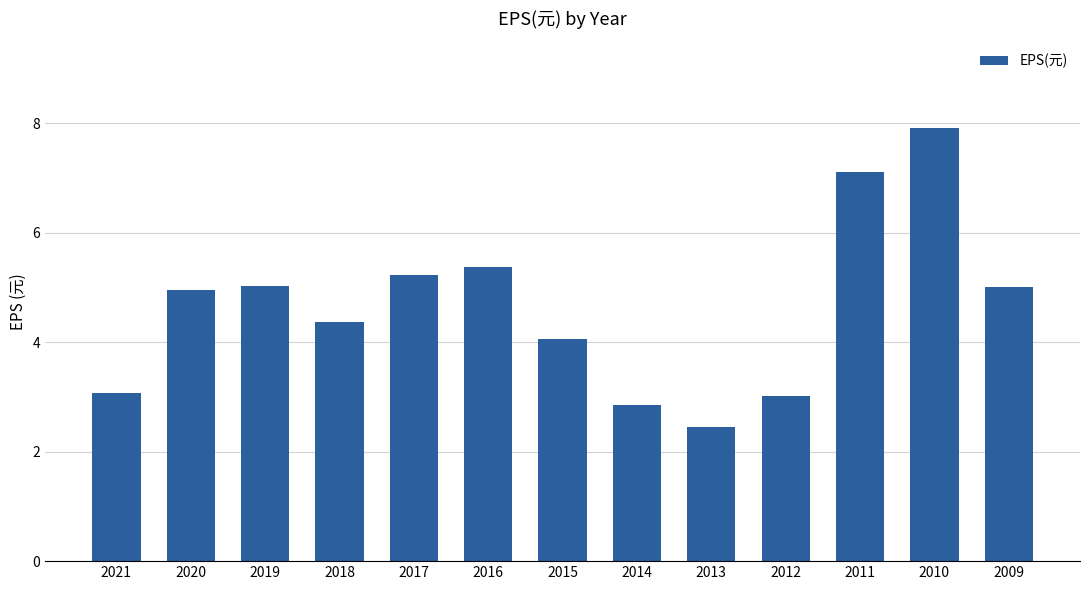

What is the change in value from 2015 to 2012?

-1.0